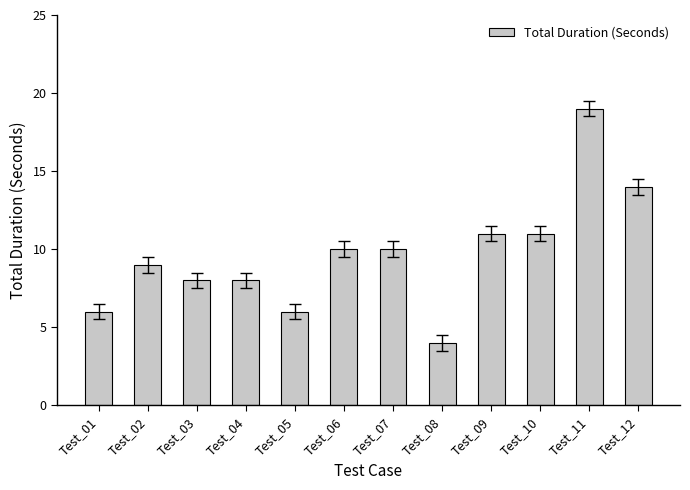

Reading left to right, list all the values displayed in this chart.

6	9	8	8	6	10	10	4	11	11	19	14